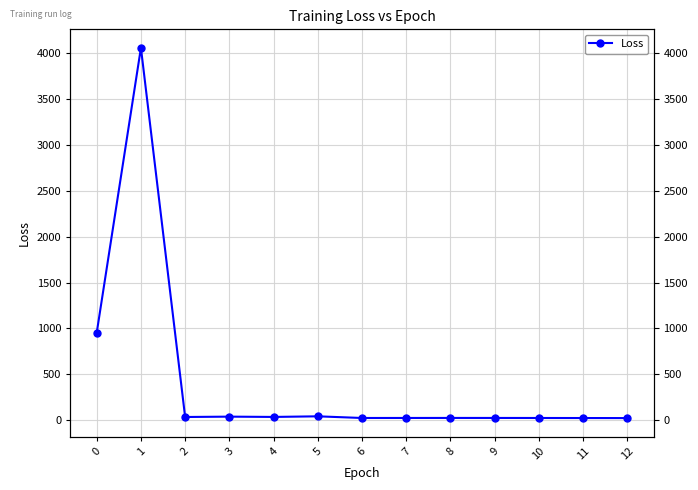

How many lines are shown in the chart?

1